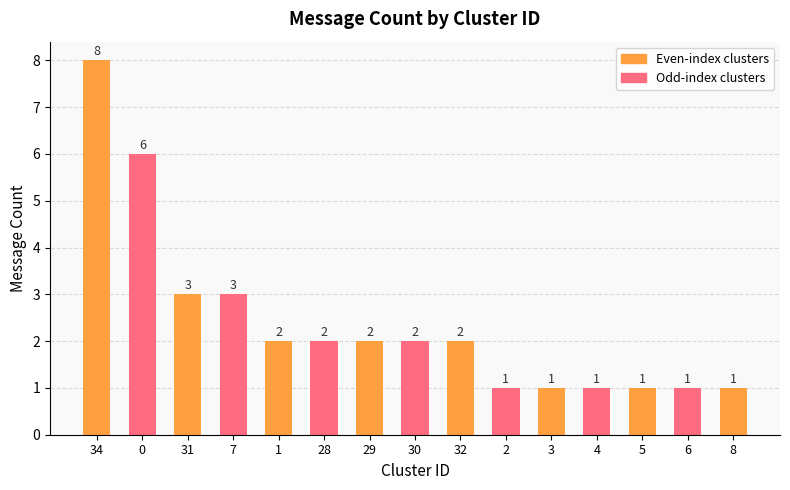

What is the average value?

2